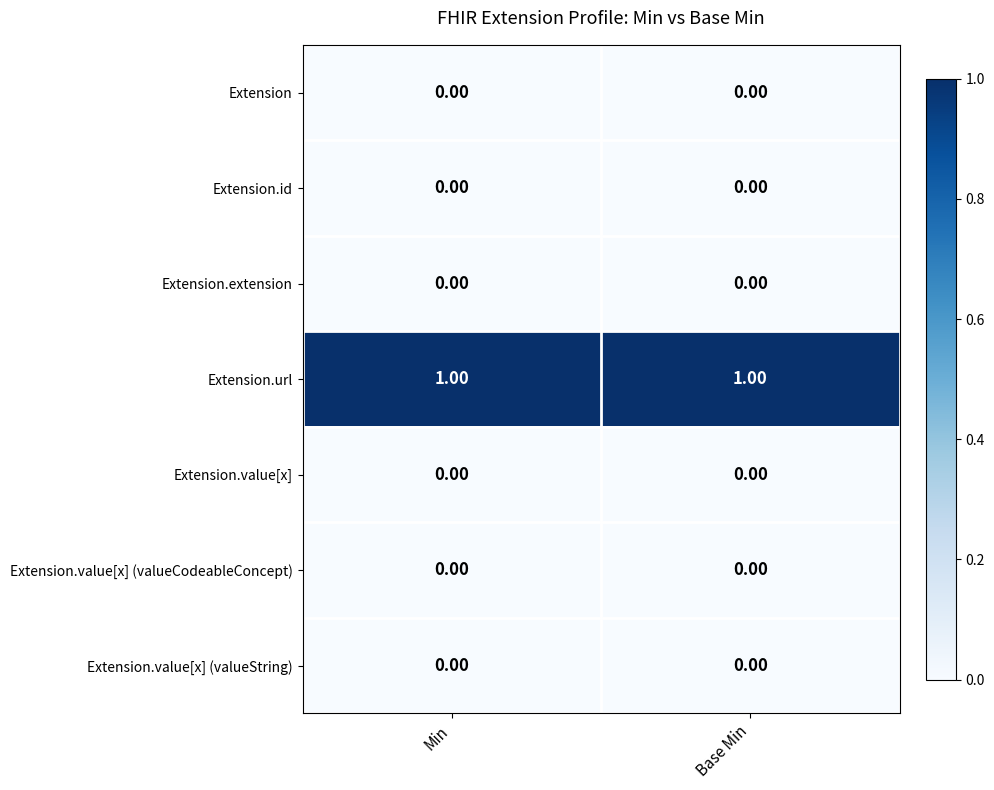

Which series has the largest total across all categories?

Extension.url